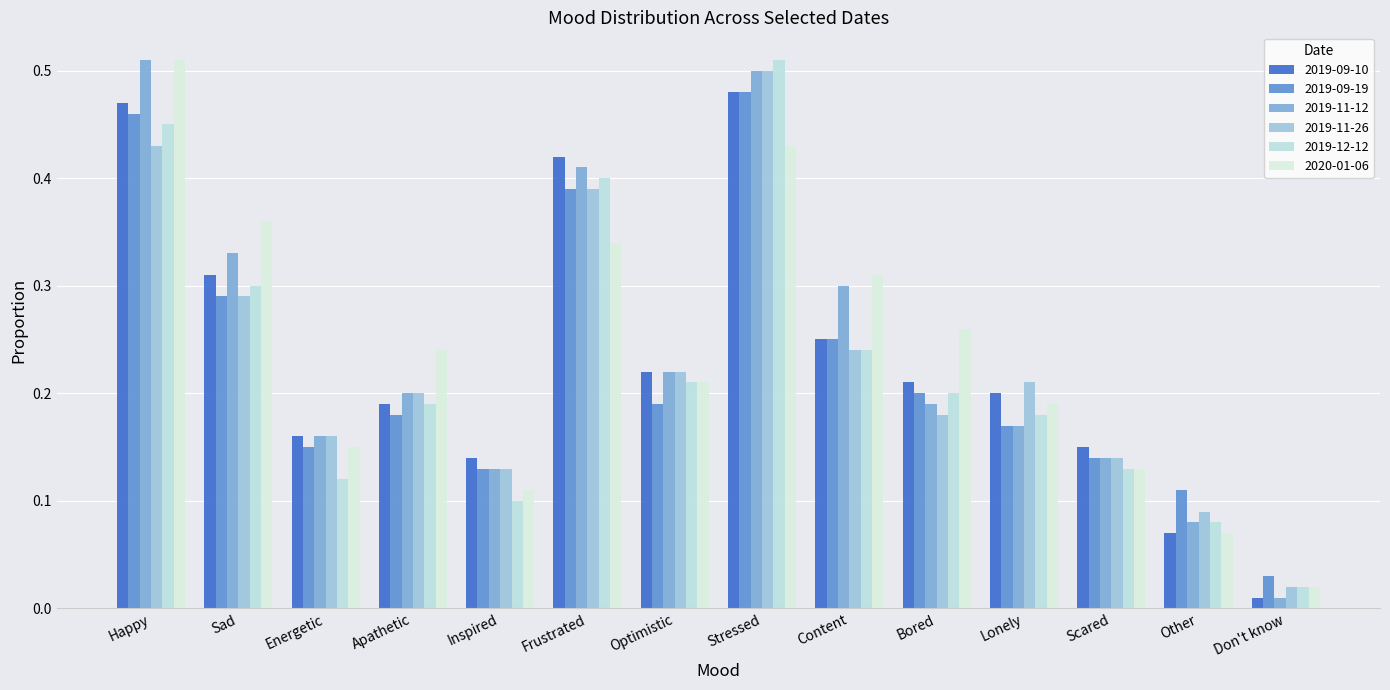

At which category is the sum across all series the highest?

Stressed